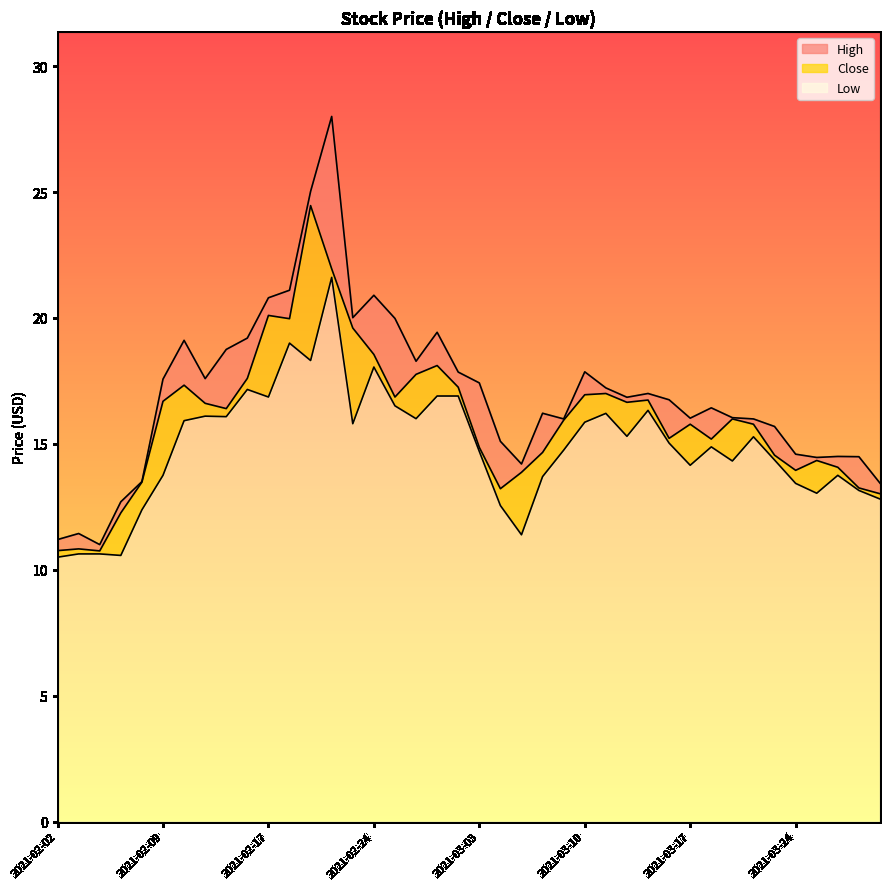

What is the difference between the highest and lowest values at 2021-03-24?

1.2